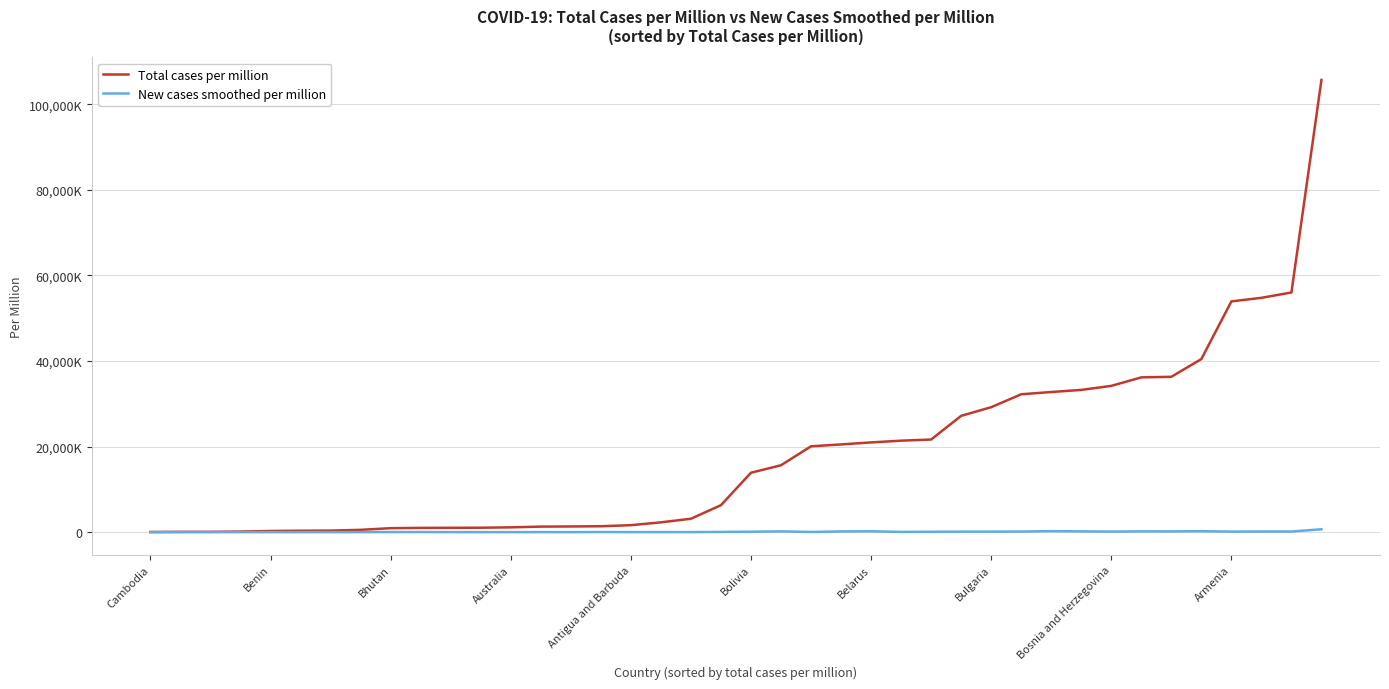

What is the value of the New cases smoothed per million point at the 13th from the left?

1.0